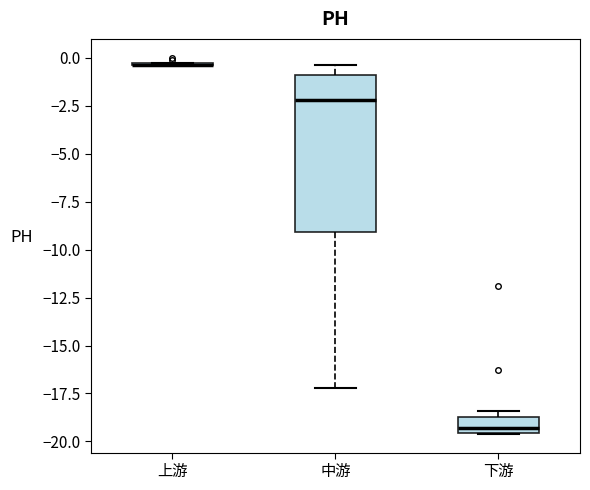

Comparing the boxes themselves (not the whiskers), which one is the tallest?

中游